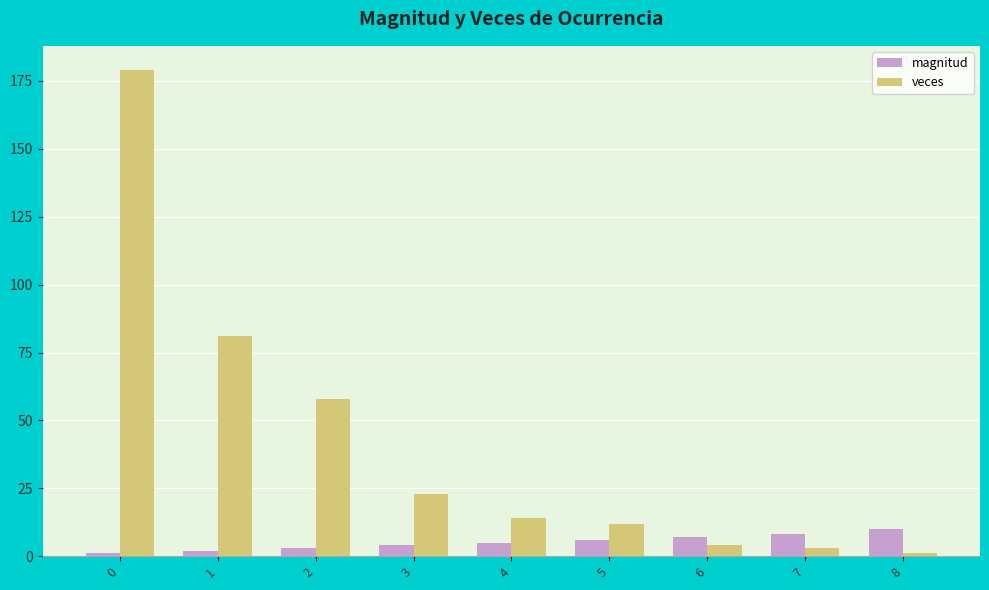

How many bars are there in total?

18